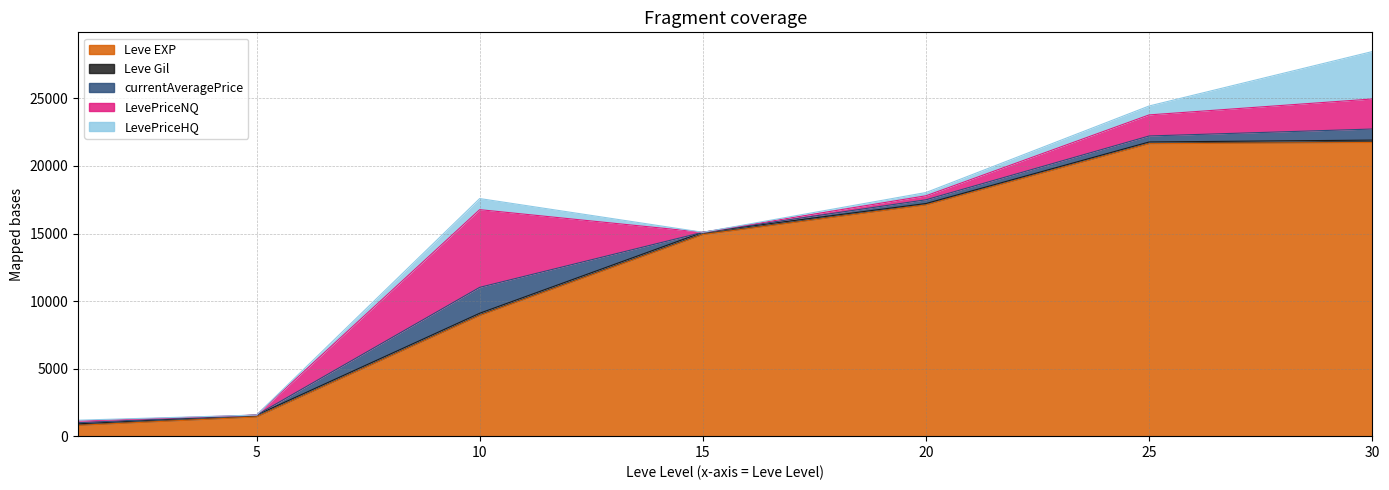

What is the approximate value of LevePriceNQ at 25?

1560.0